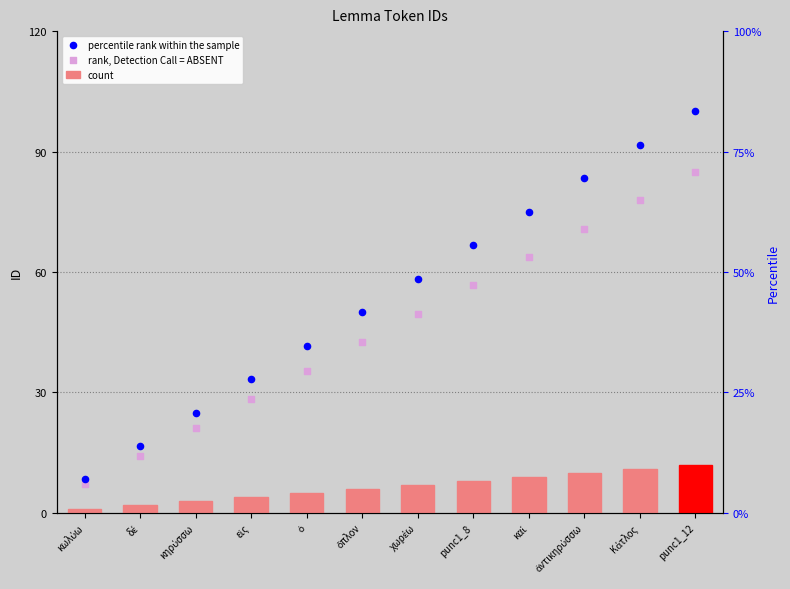

At how many categories does at least one series exceed 61?

5